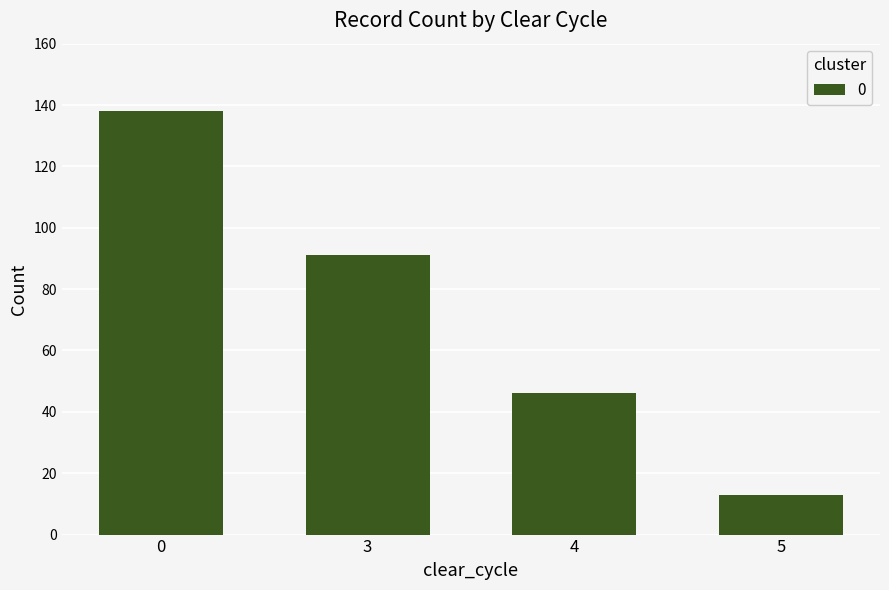

Reading right to left, list all the values displayed in this chart.

5=13	4=46	3=91	0=138